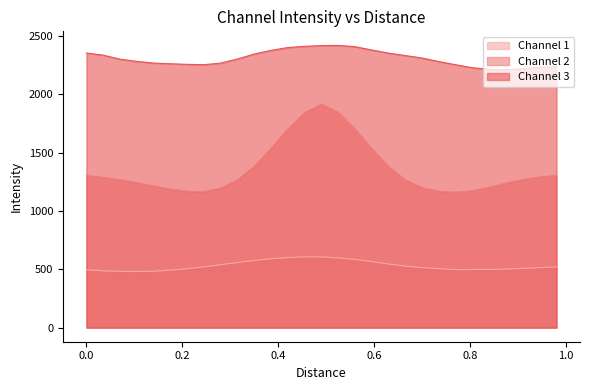

What is the sum of all Channel 2 values?

39434.2